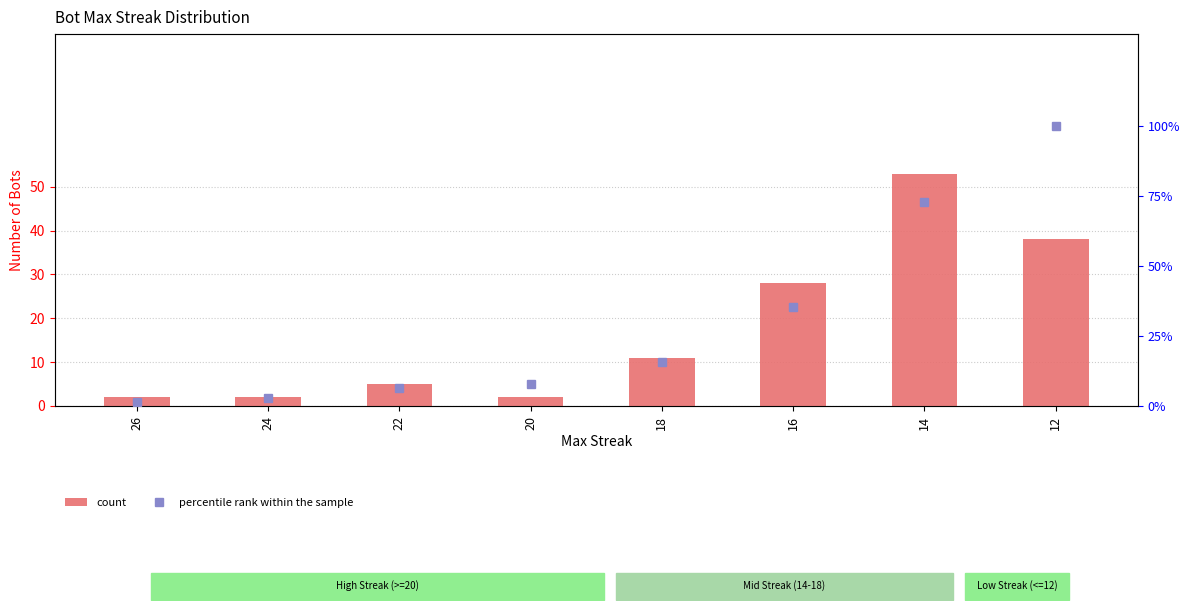

True or false: percentile rank within the sample has a value of 2.3 at 26.

False